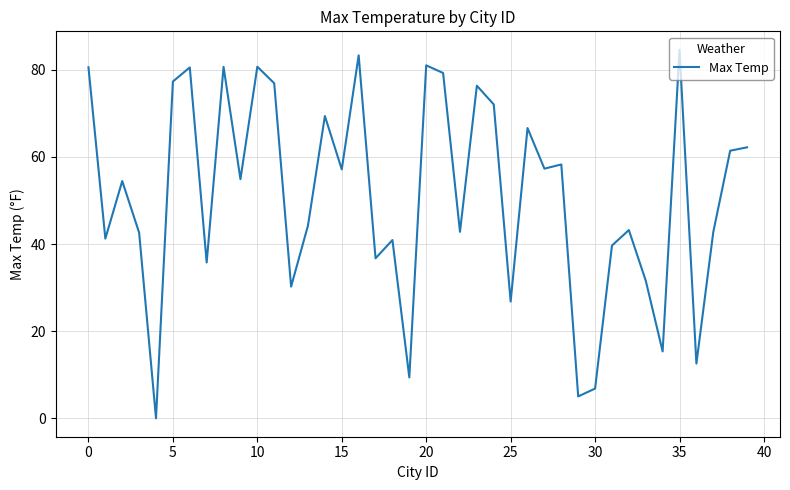

What is the greatest value displayed?

84.6